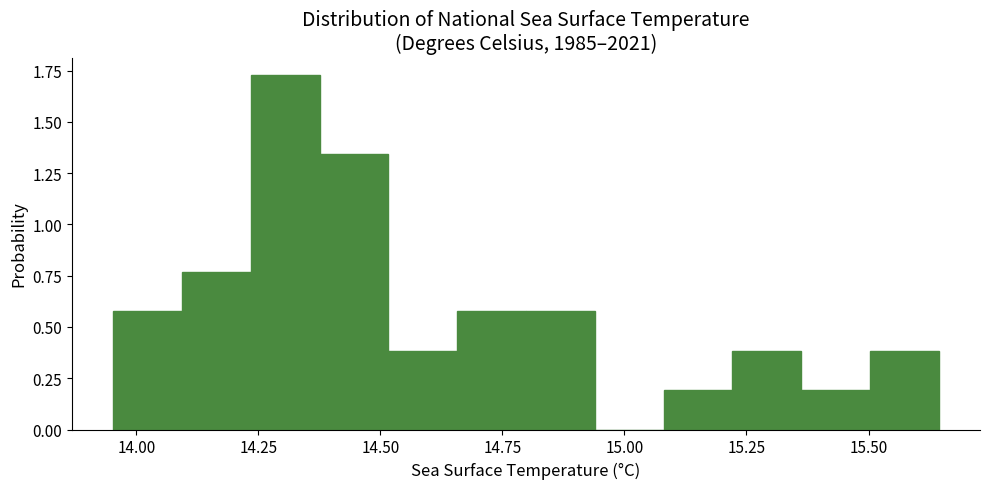

Around what value on the x-axis is the tallest bar? Give the approximate position of its centre, as read against the axis.

14.30